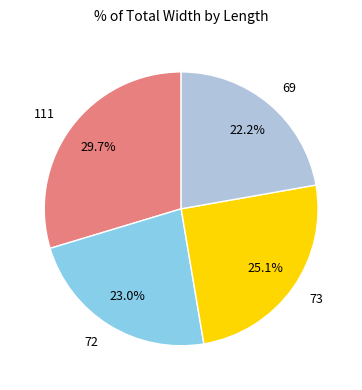

To the nearest percent, what is the average slice percentage?

25%